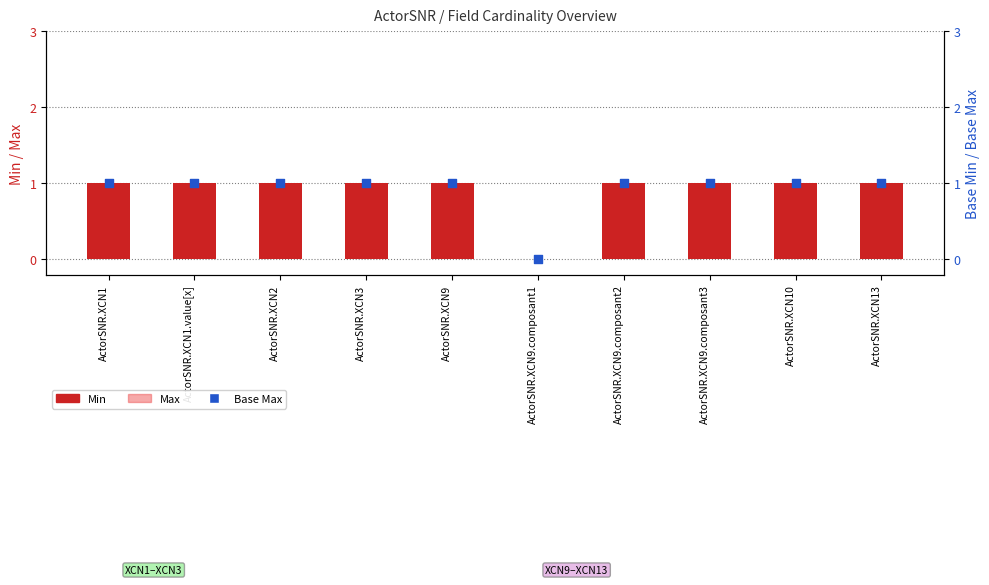

Is the value of Min at ActorSNR.XCN1.value[x] greater than the value of Base Max at ActorSNR.XCN1?

No